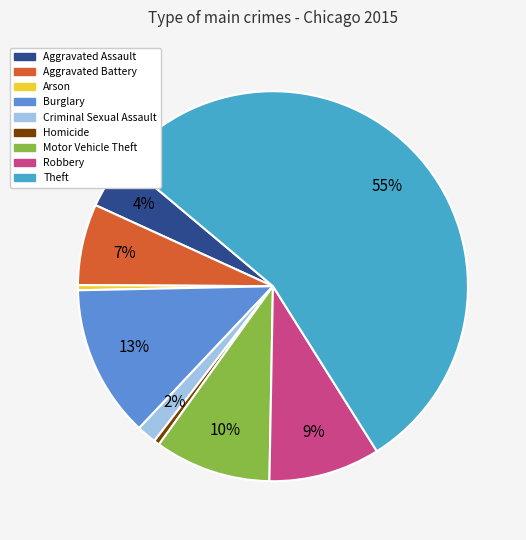

How many segments does this pie chart have?

9